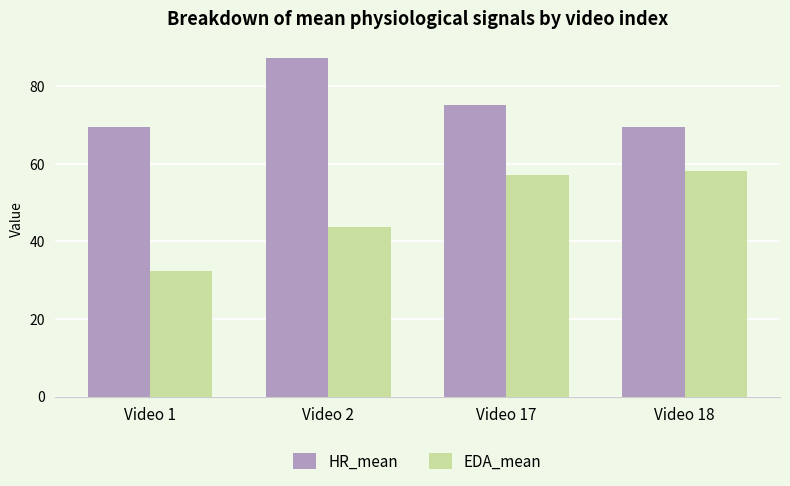

Which category has the highest value in the EDA_mean series?

Video 18